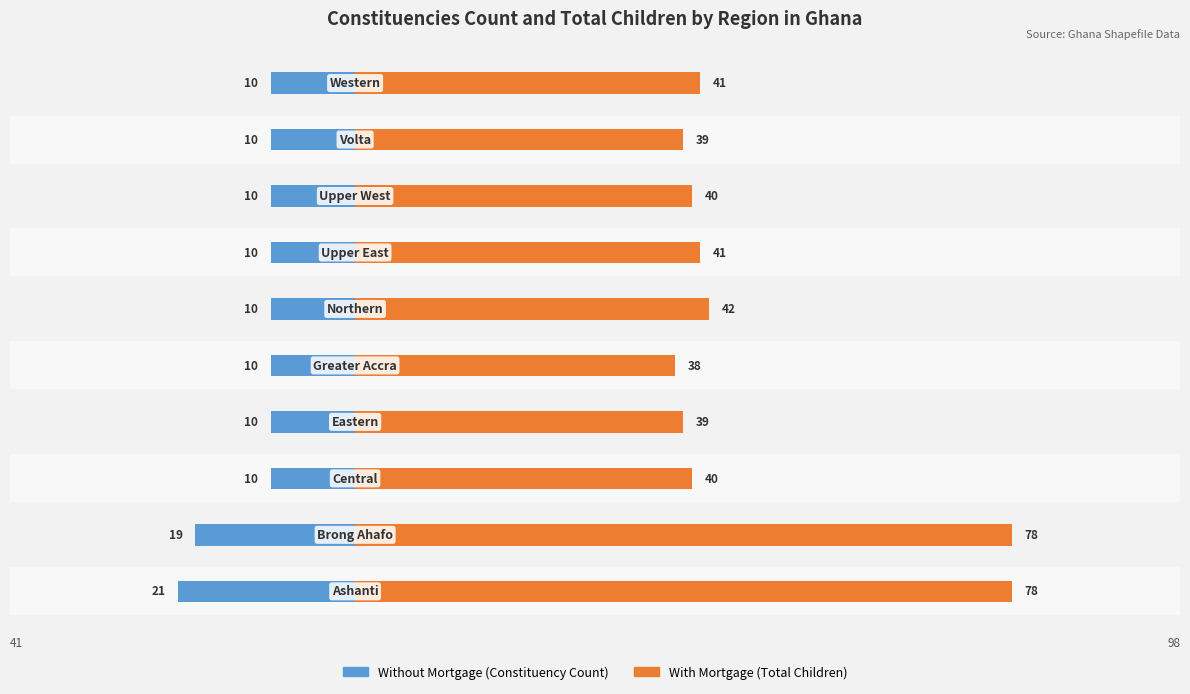

What is the value of the Without Mortgage bar at the 3rd from the left?

-10